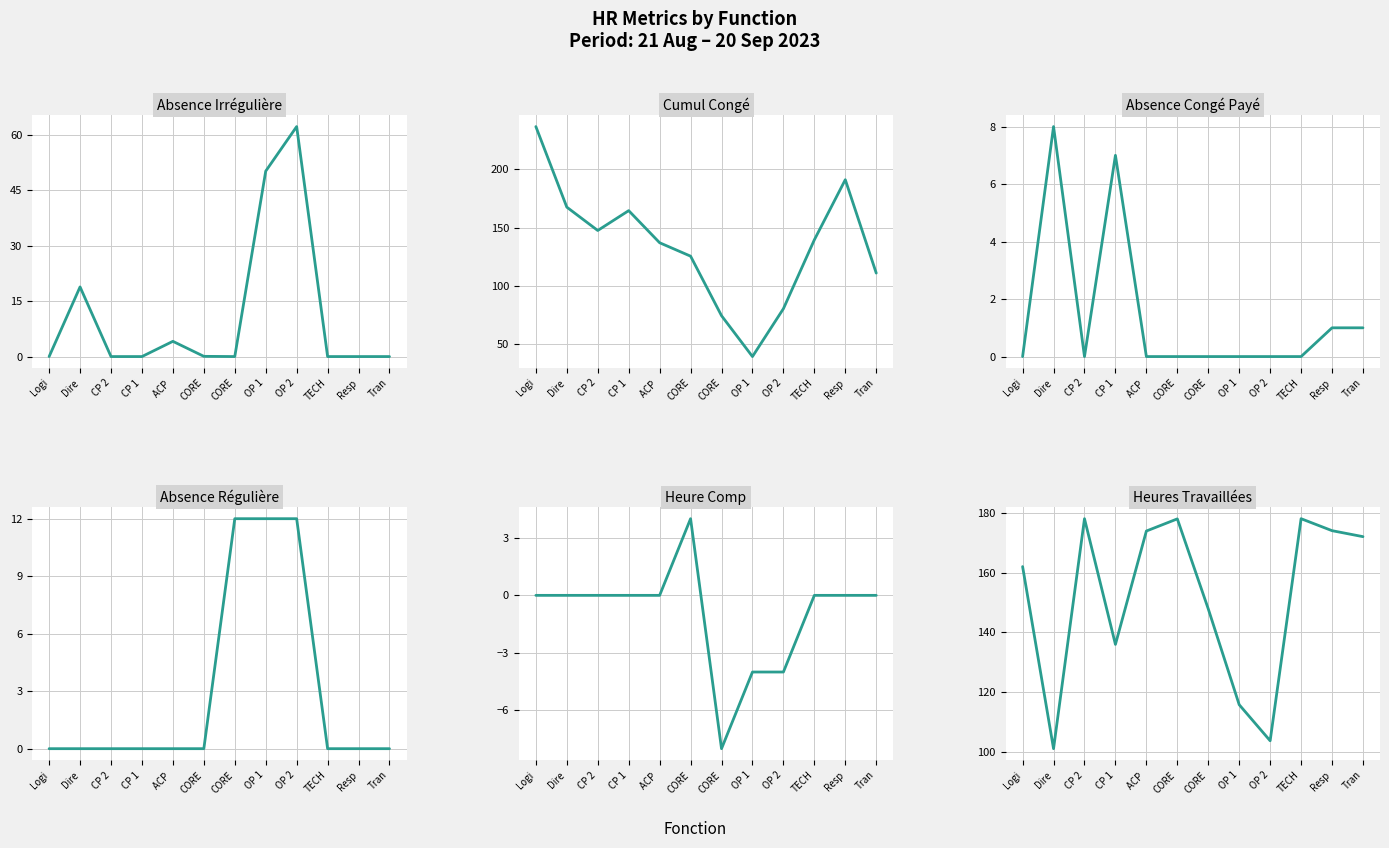

What are all the series names shown in the legend?

ABSENCE IRREGULIERE, CUMUL CONGE, ABSENCE CONGE PAYE, ABSENCE REGULIERE, HEURE COMP, Heures travailles